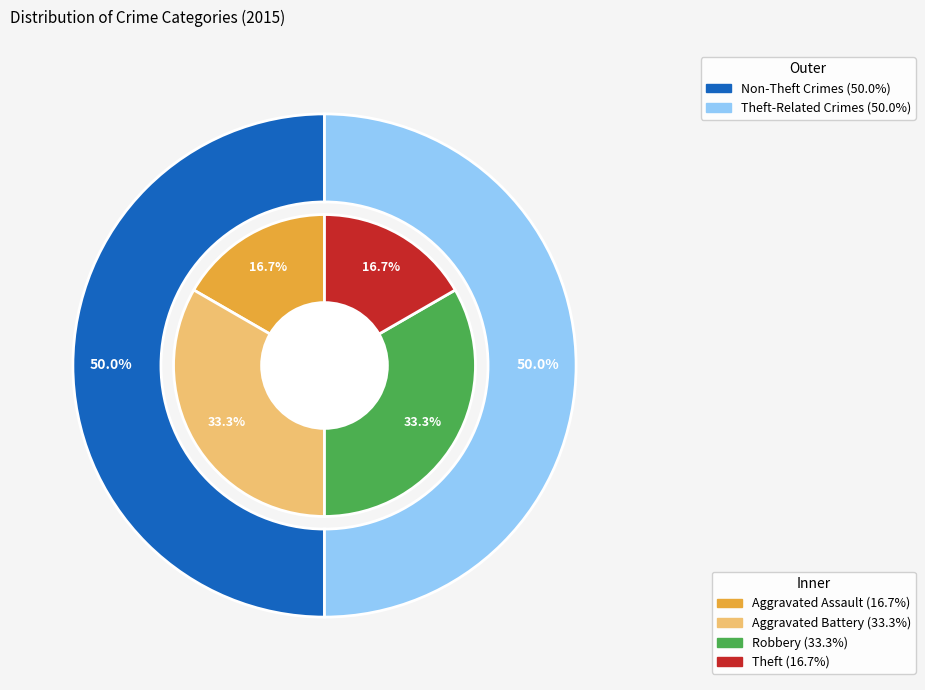

Is there a majority slice in this chart?

No